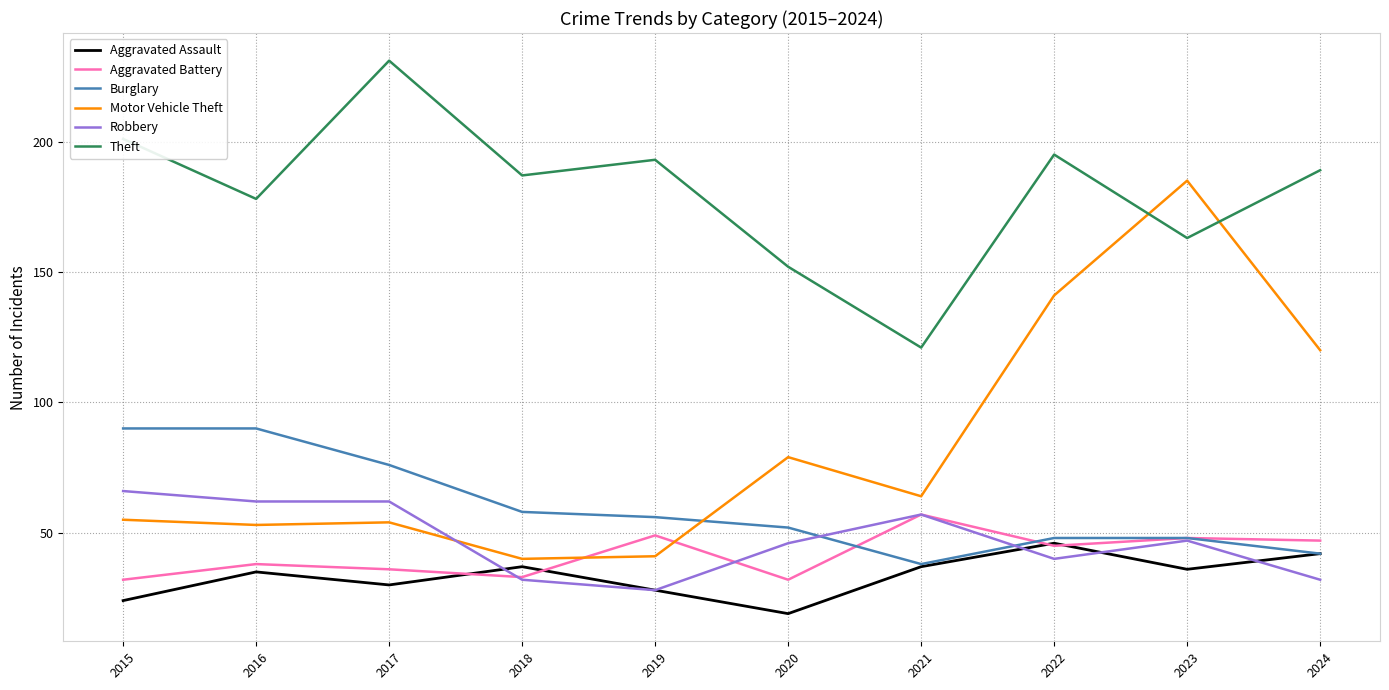

Where is Aggravated Battery nearest to the value 44?

2022